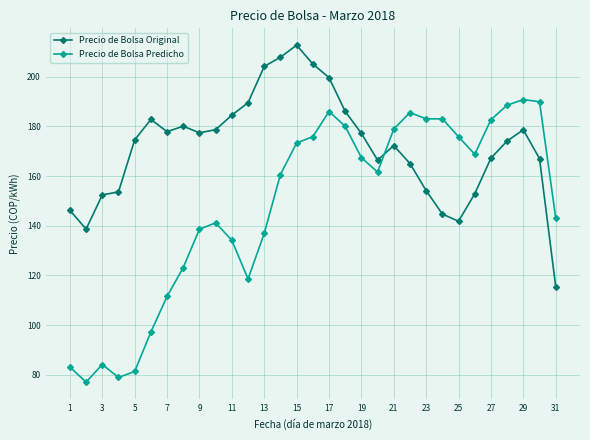

What is the smallest value displayed?

77.1